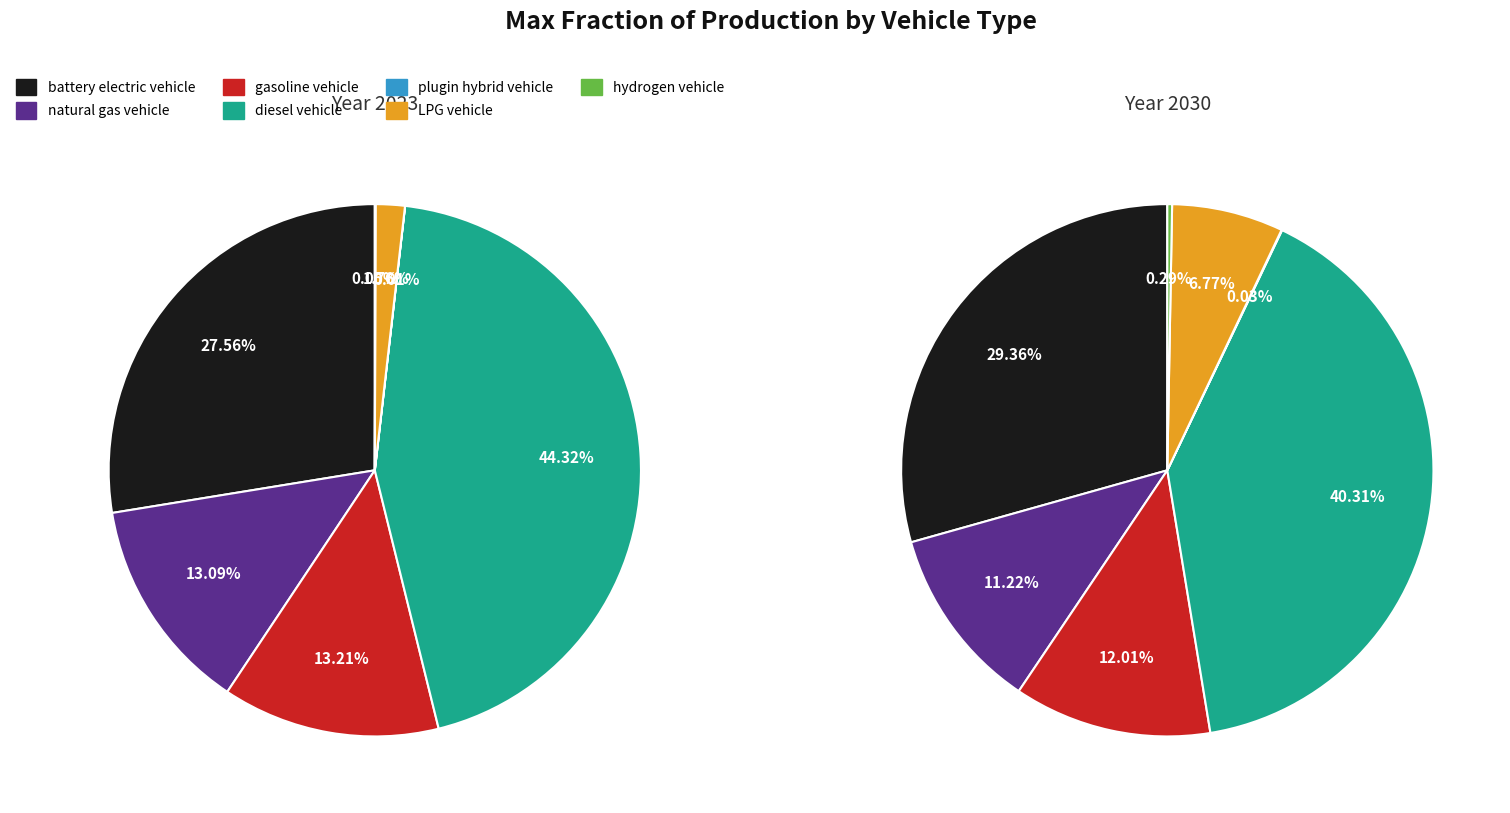

Does values_2030 represent more than half of the total?

No